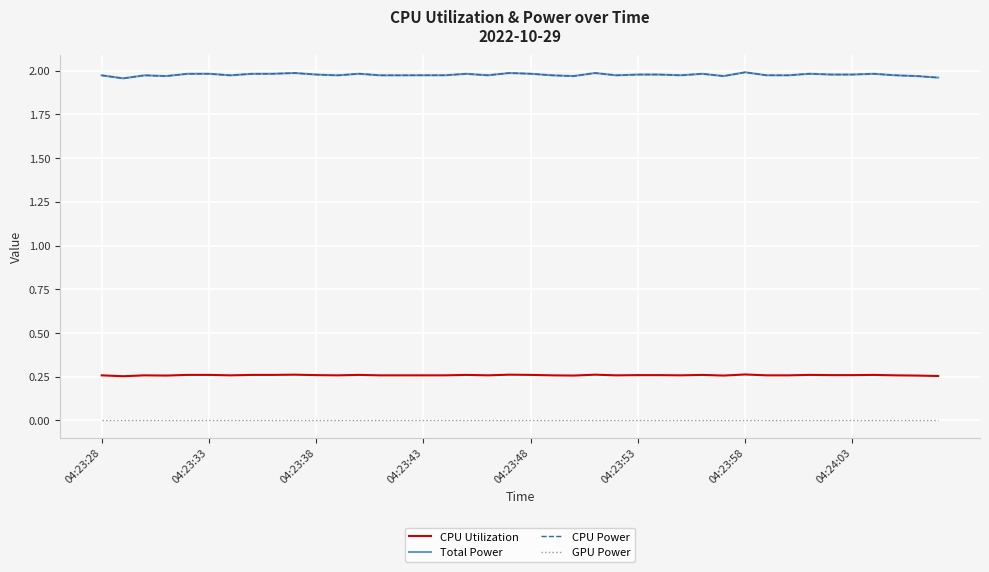

Which series has the widest spread of values?

Total Power